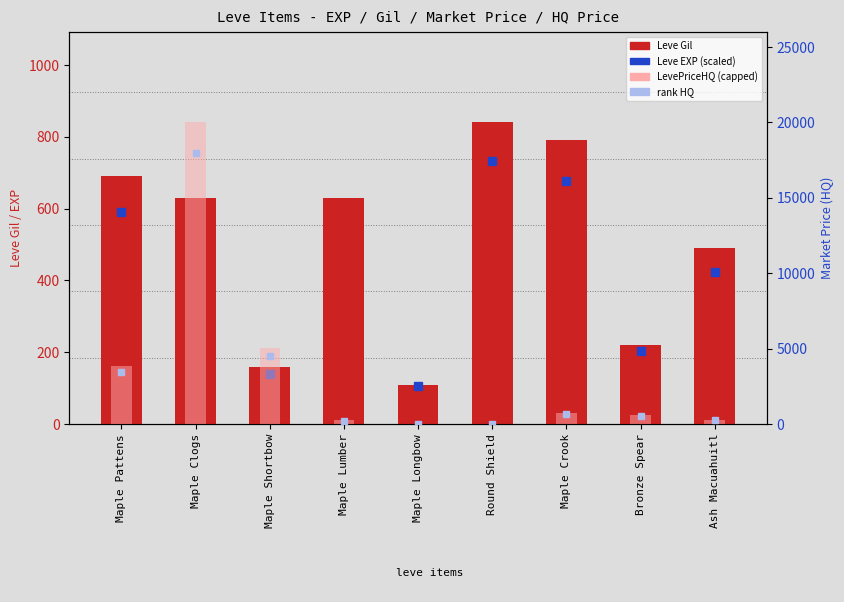

Reading left to right, transcribe all the data shown in this chart.

Leve Gil: Maple Pattens=690	Maple Clogs=630	Maple Shortbow=160	Maple Lumber=630	Maple Longbow=110	Round Shield=840	Maple Crook=790	Bronze Spear=220	Ash Macuahuitl=490
LevePriceHQ: Maple Pattens=3833	Maple Clogs=20000	Maple Shortbow=5015	Maple Lumber=239	Maple Longbow=0	Round Shield=0	Maple Crook=754	Bronze Spear=620	Ash Macuahuitl=268